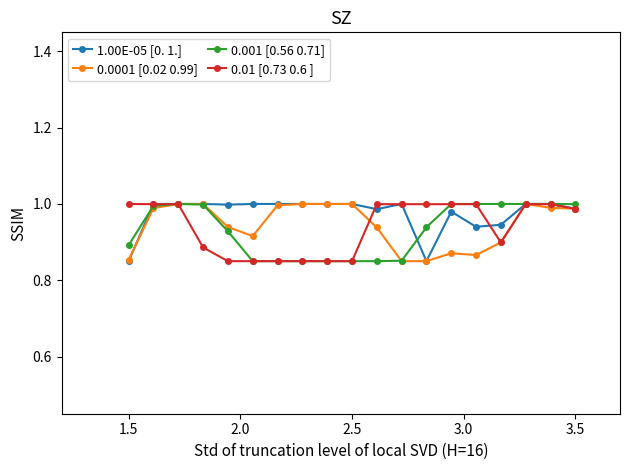

At how many categories does at least one series exceed 0?

19